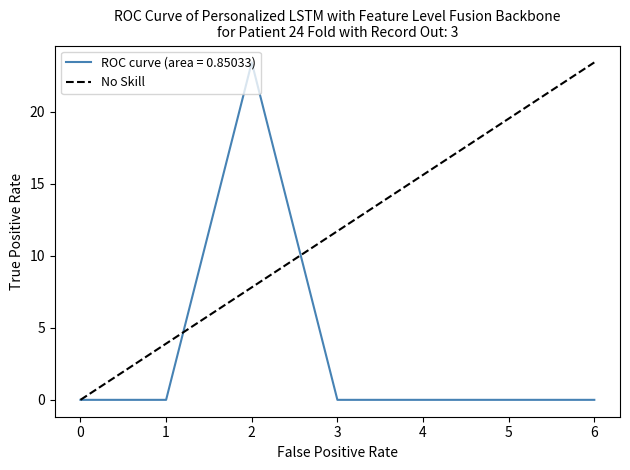

The ROC curve (area = 0.85033) series shows 8.9 at 4. True or false?

False